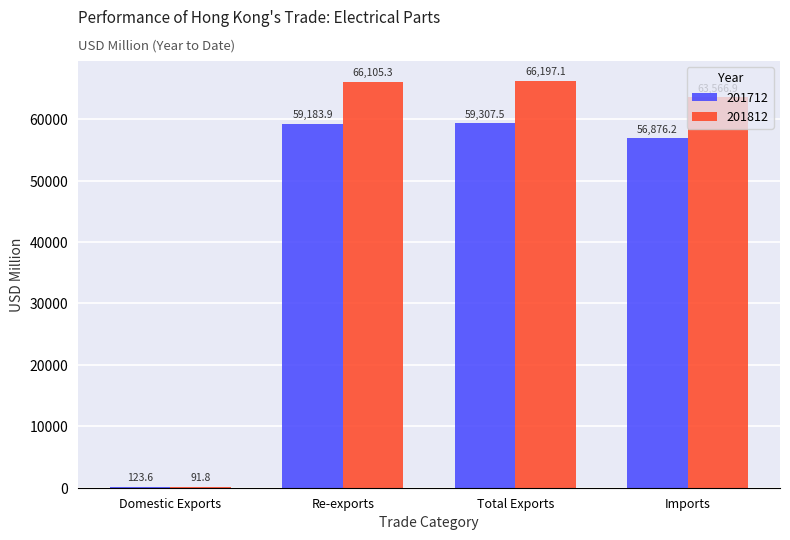

What is the sum of all 201712 values?

175491.2